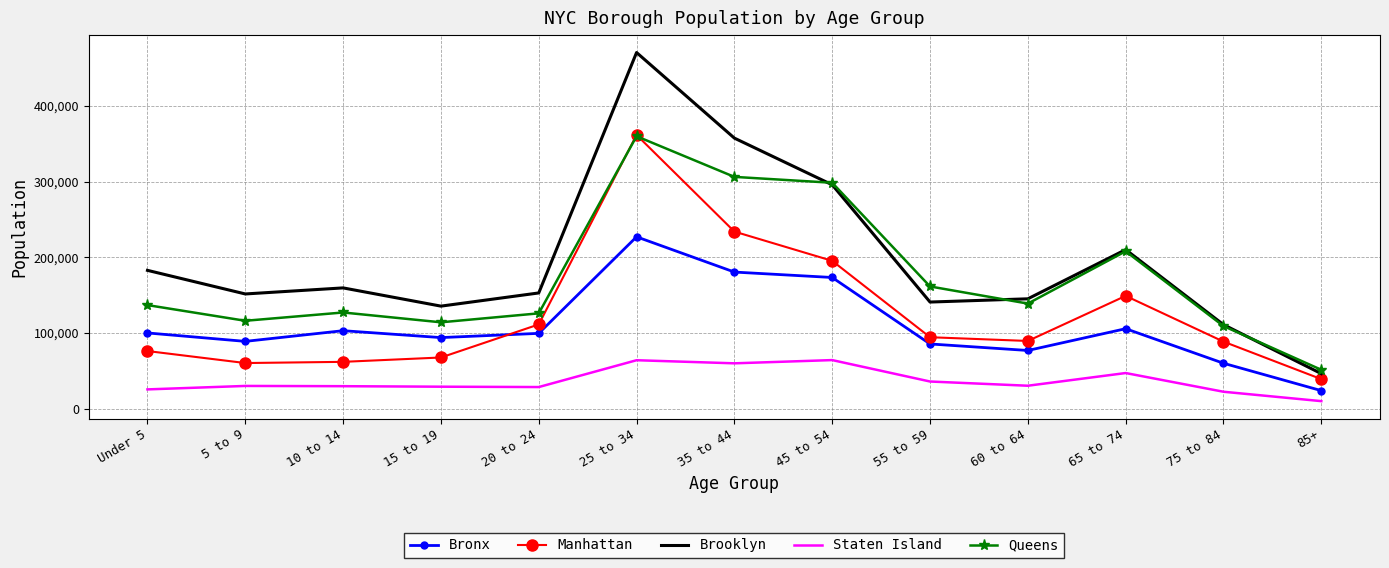

Which series ends up on top after the final intersection of Brooklyn and Queens?

Queens